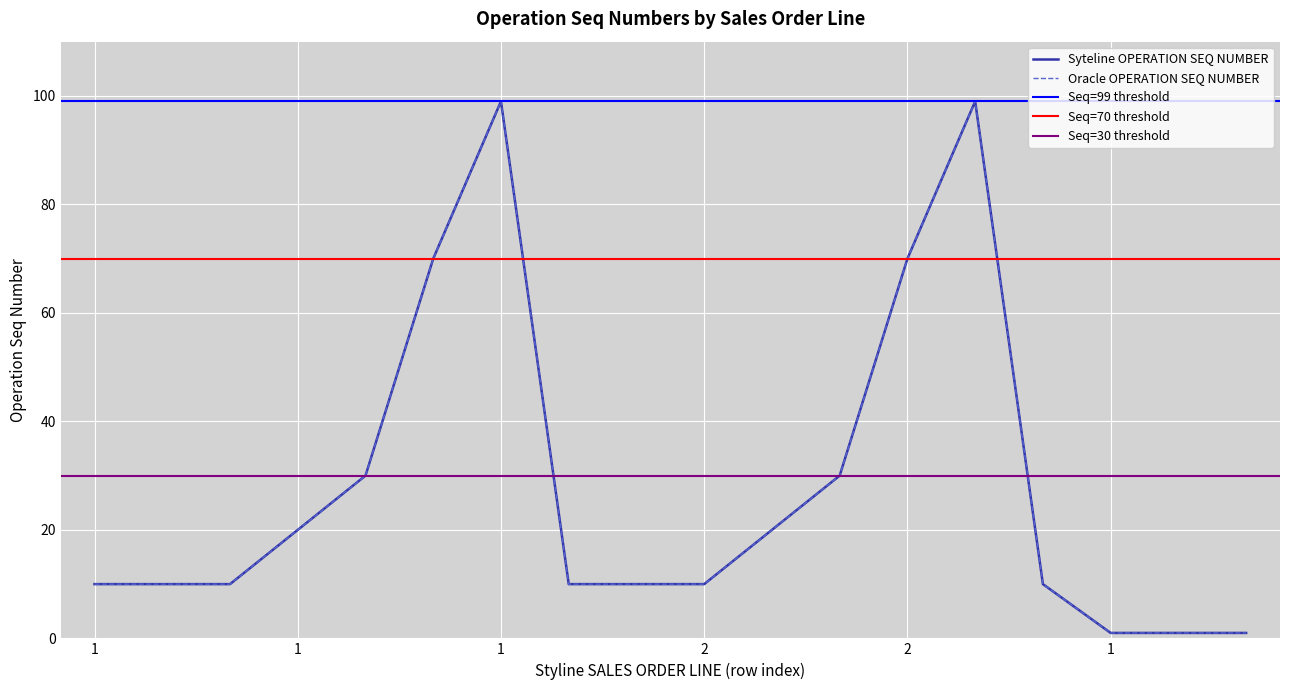

True or false: Oracle OPERATION SEQ NUMBER has a value of 6 at 1.

False